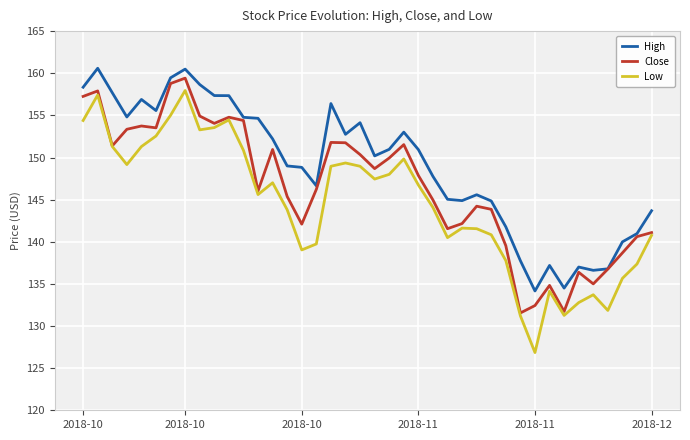

List the series in order of their overall mean, lowest first.

Low, Close, High